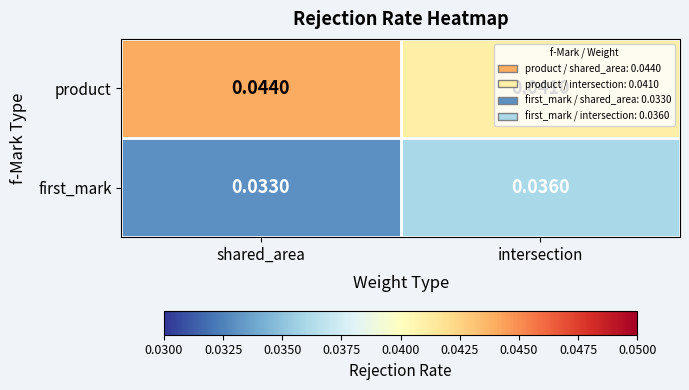

Which series has the largest total across all categories?

product